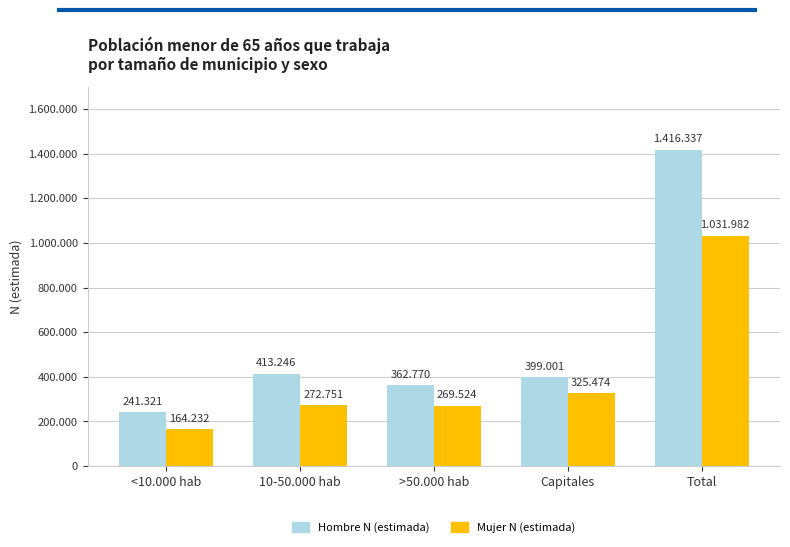

What is the total value across all series at 10-50.000 hab?

685997